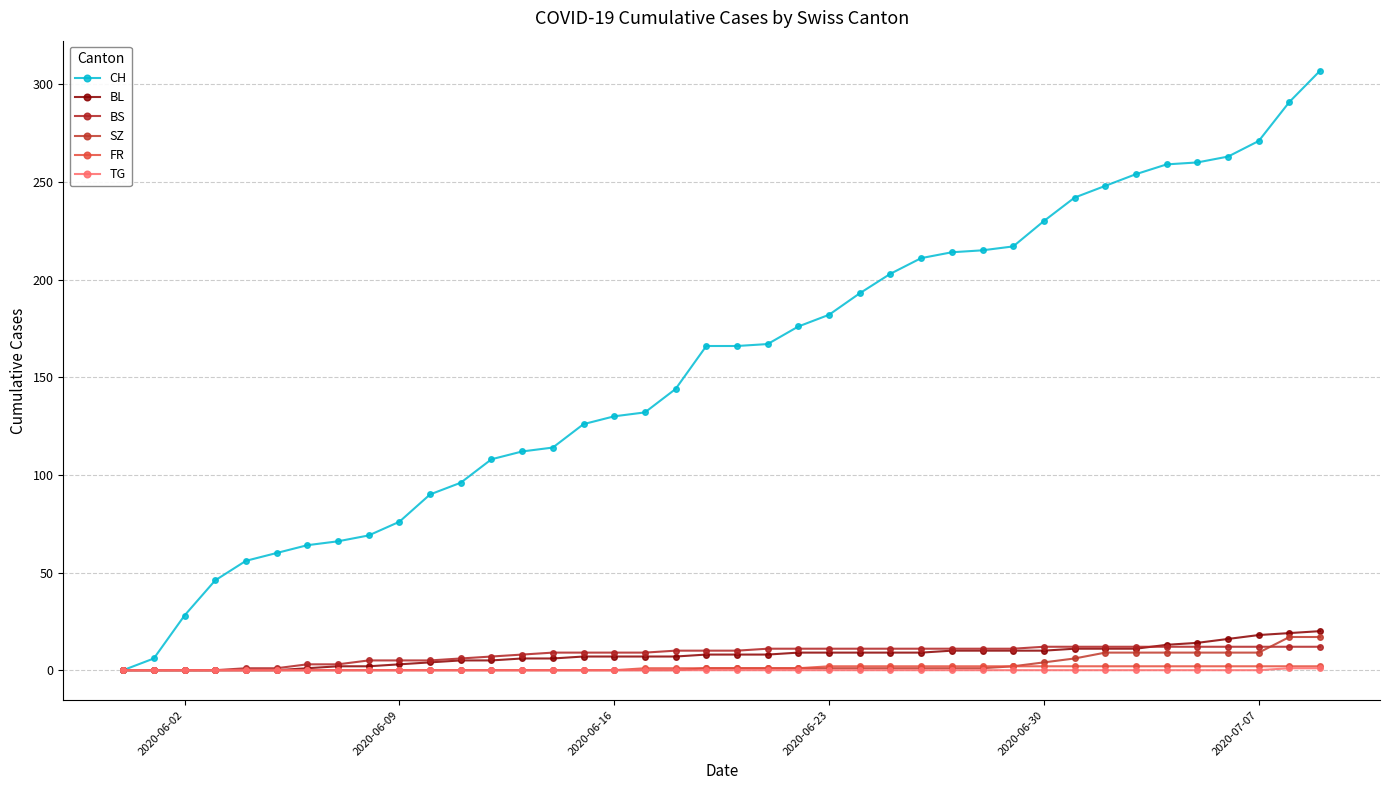

What is the maximum value shown in the chart?

307